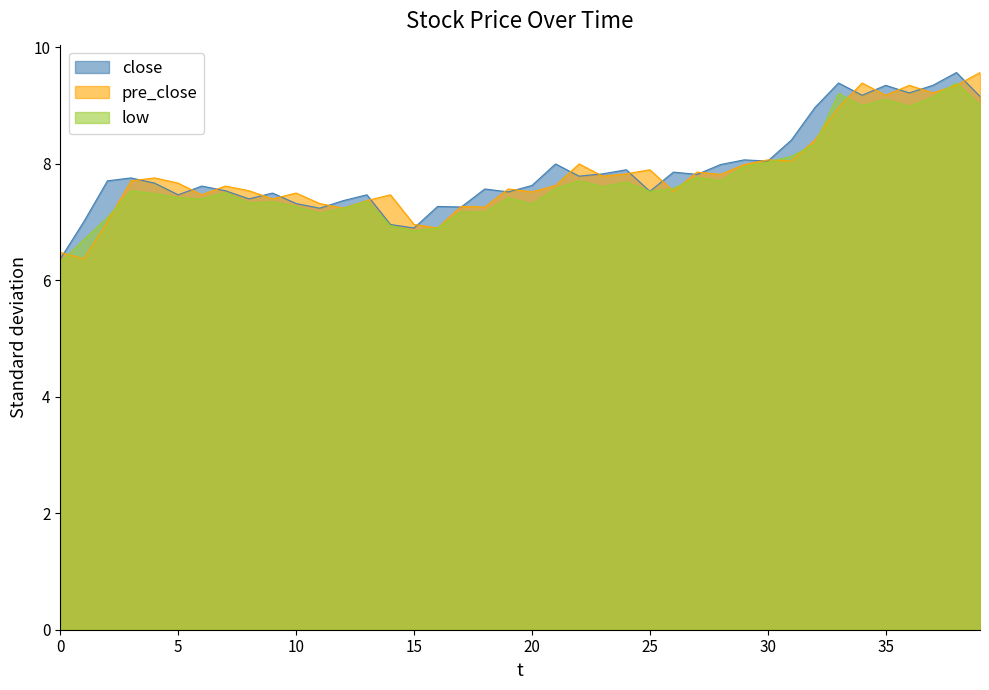

How many data points in low are above 7?

35